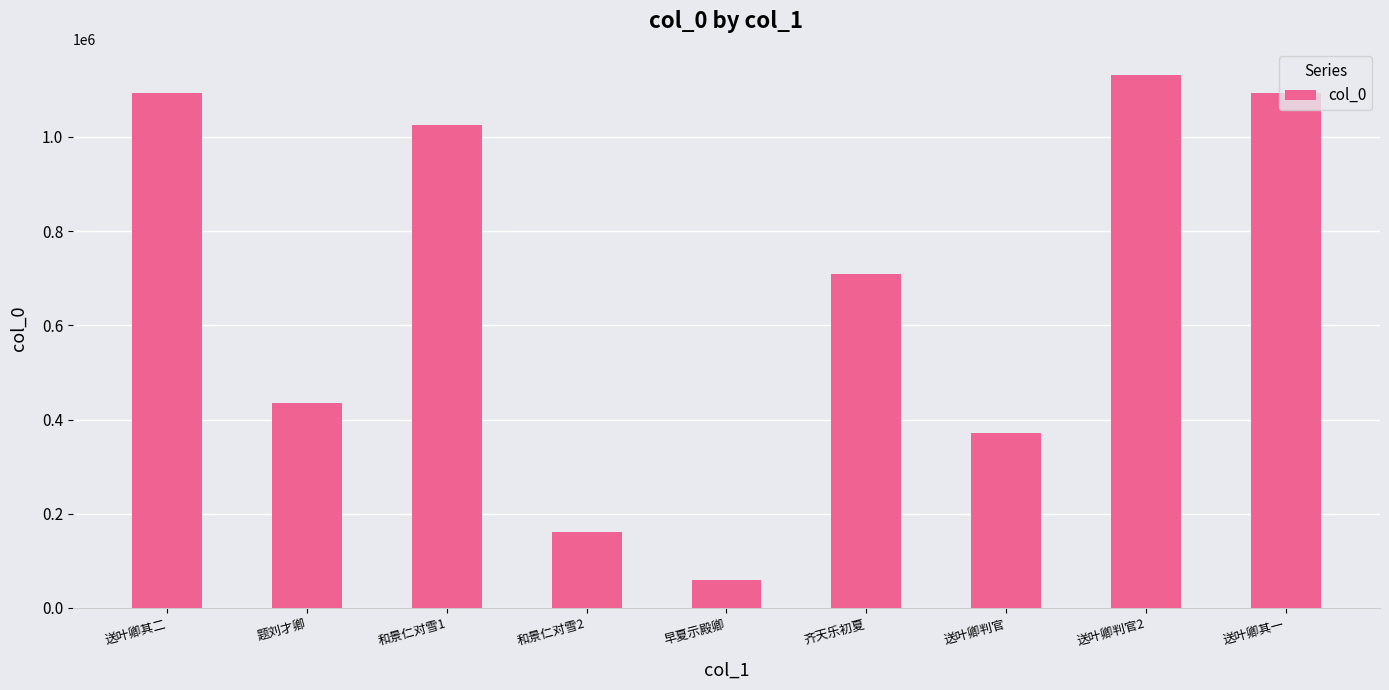

Approximately how many times larger is the value at 齐天乐初夏 compared to 和景仁对雪1?

0.7